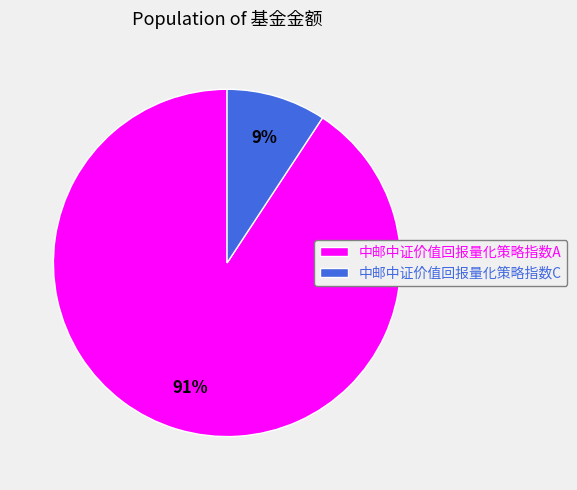

To the nearest percent, what is the combined percentage of 中邮中证价值回报量化策略指数C and 中邮中证价值回报量化策略指数A?

100%